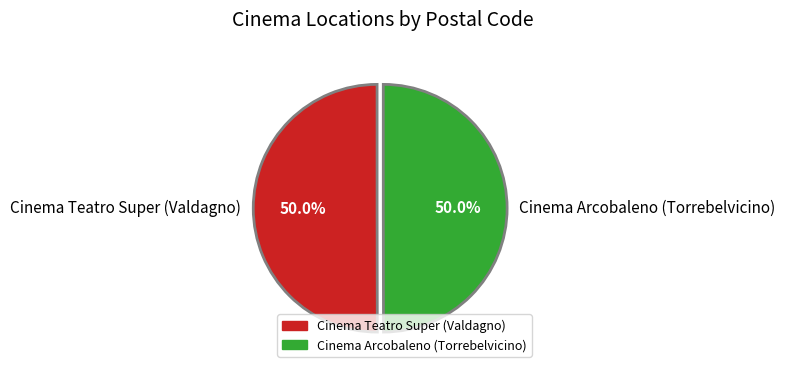

How many segments does this pie chart have?

2